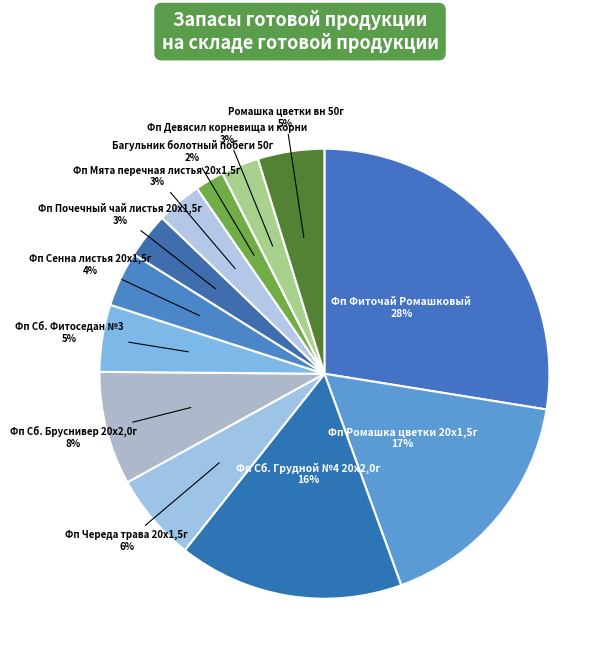

Count the number of slices in the pie.

12